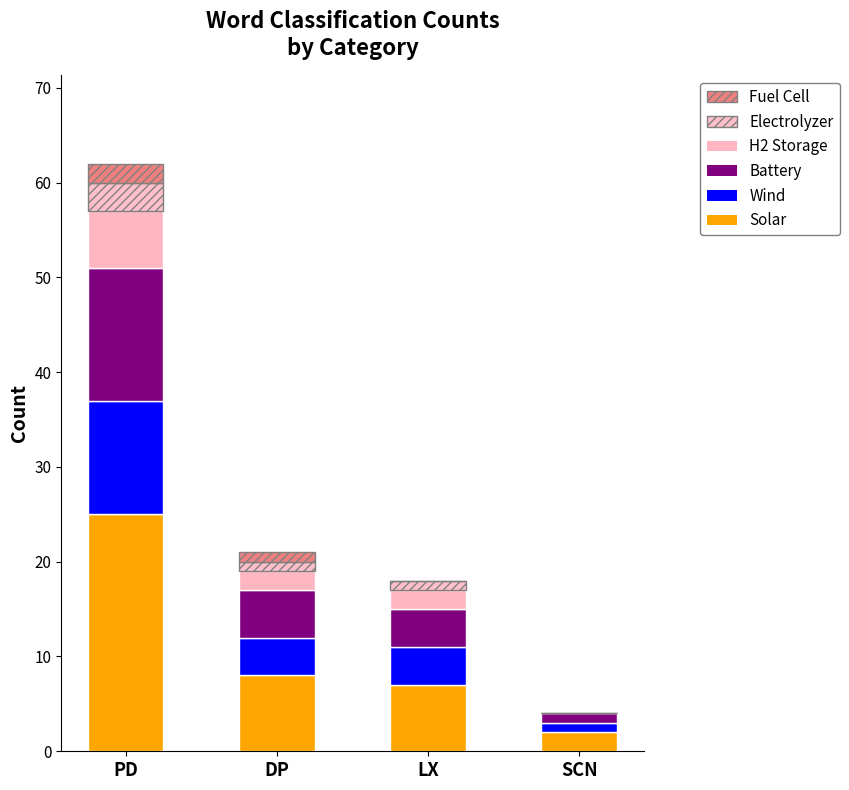

Count the number of categories in the chart.

4